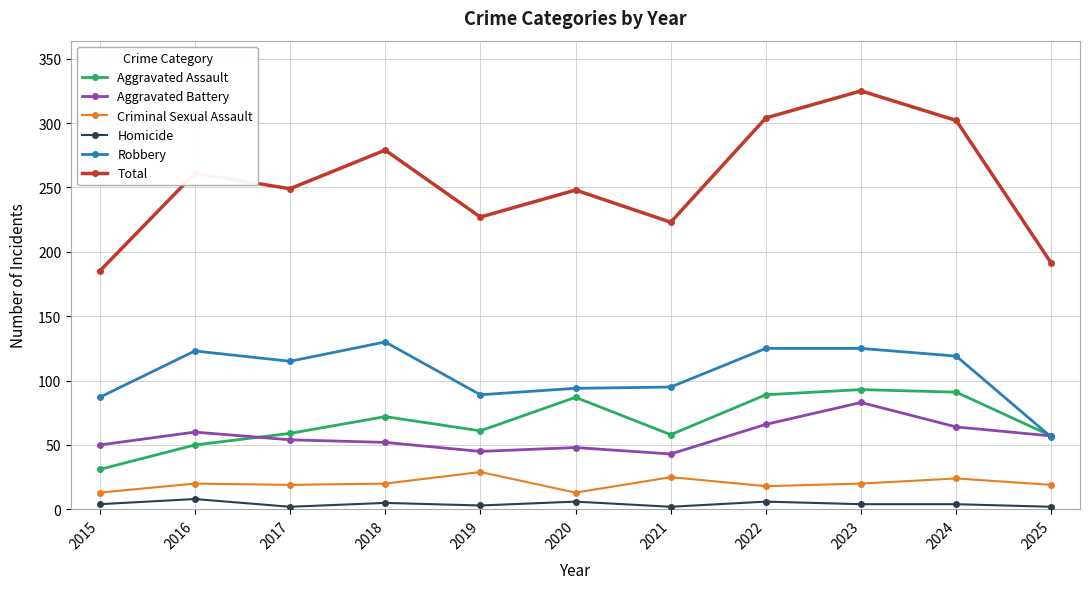

The value of Criminal Sexual Assault at 2022 is 18. True or false?

True